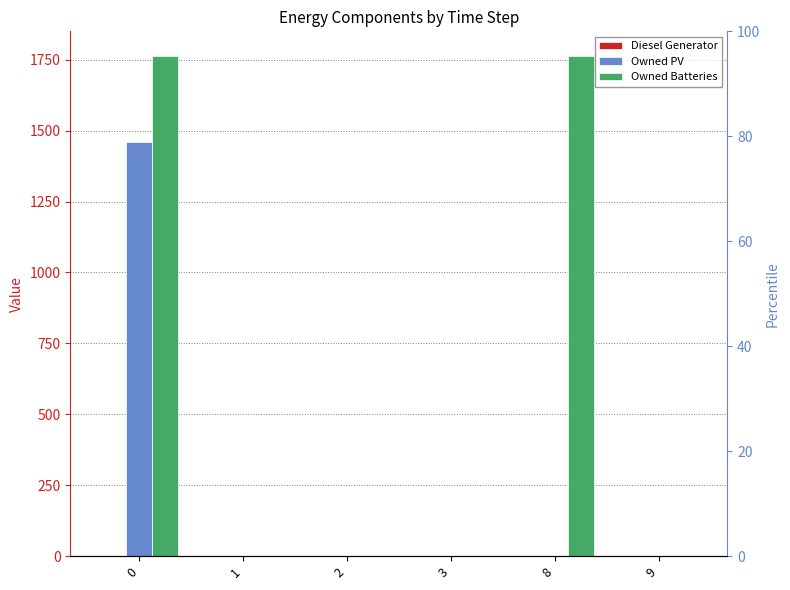

Which series has the largest total across all categories?

Owned Batteries